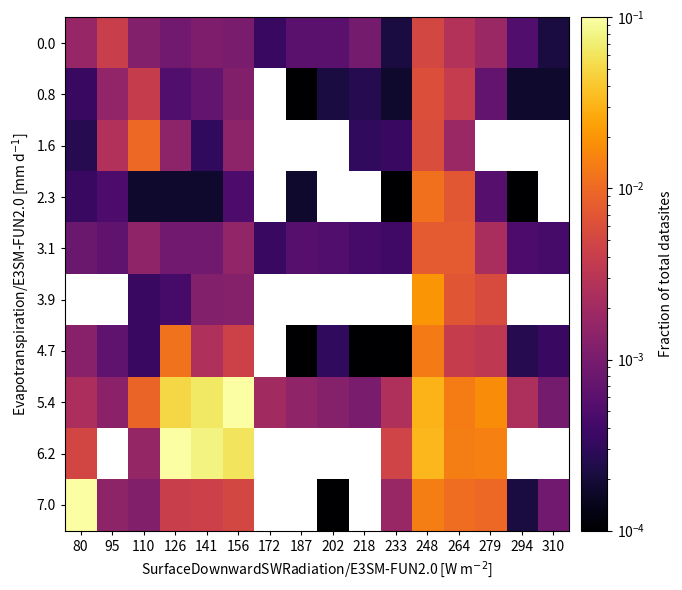

The value of 4.7 at 126 is 0.0. True or false?

False